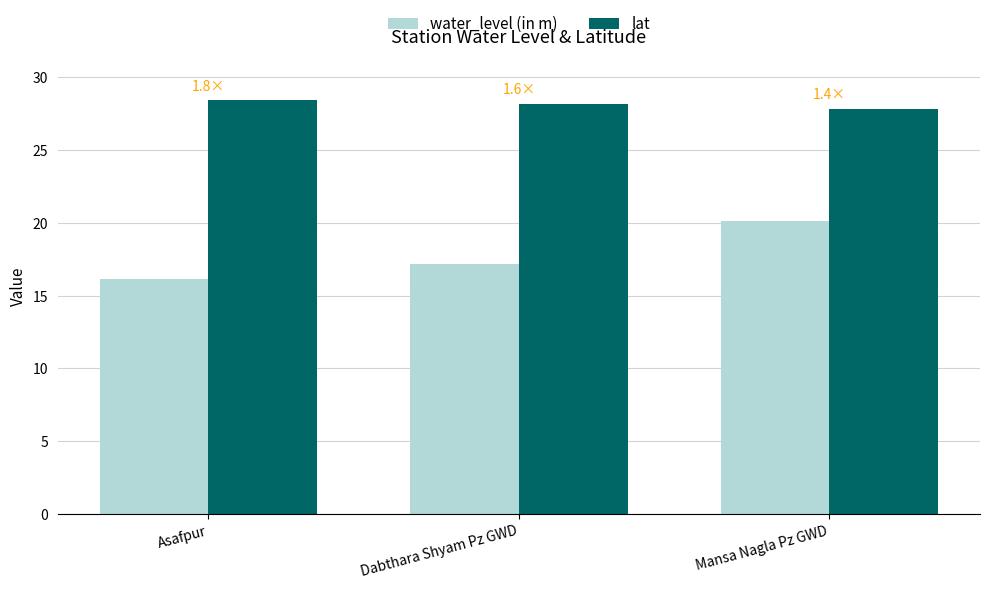

Is the value of water_level (in m) at Dabthara Shyam Pz GWD greater than the value of lat at Asafpur?

No